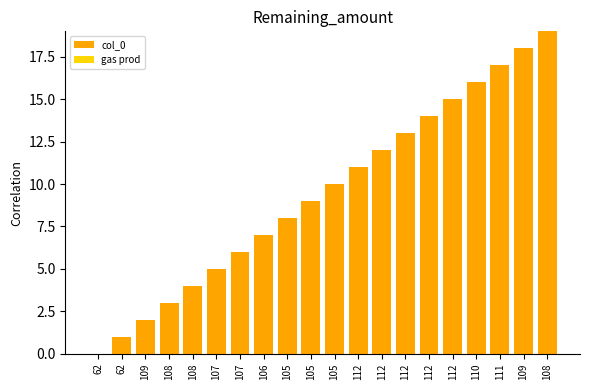

How many distinct data groups are displayed?

1